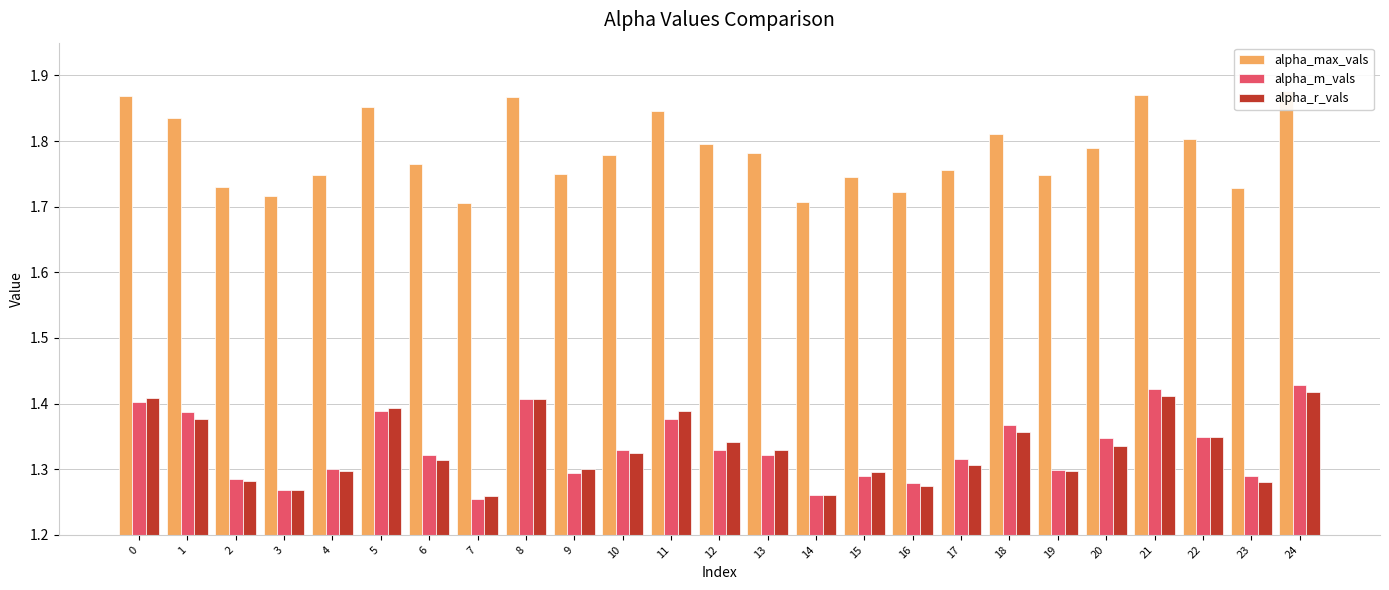

Count the number of categories in the chart.

25